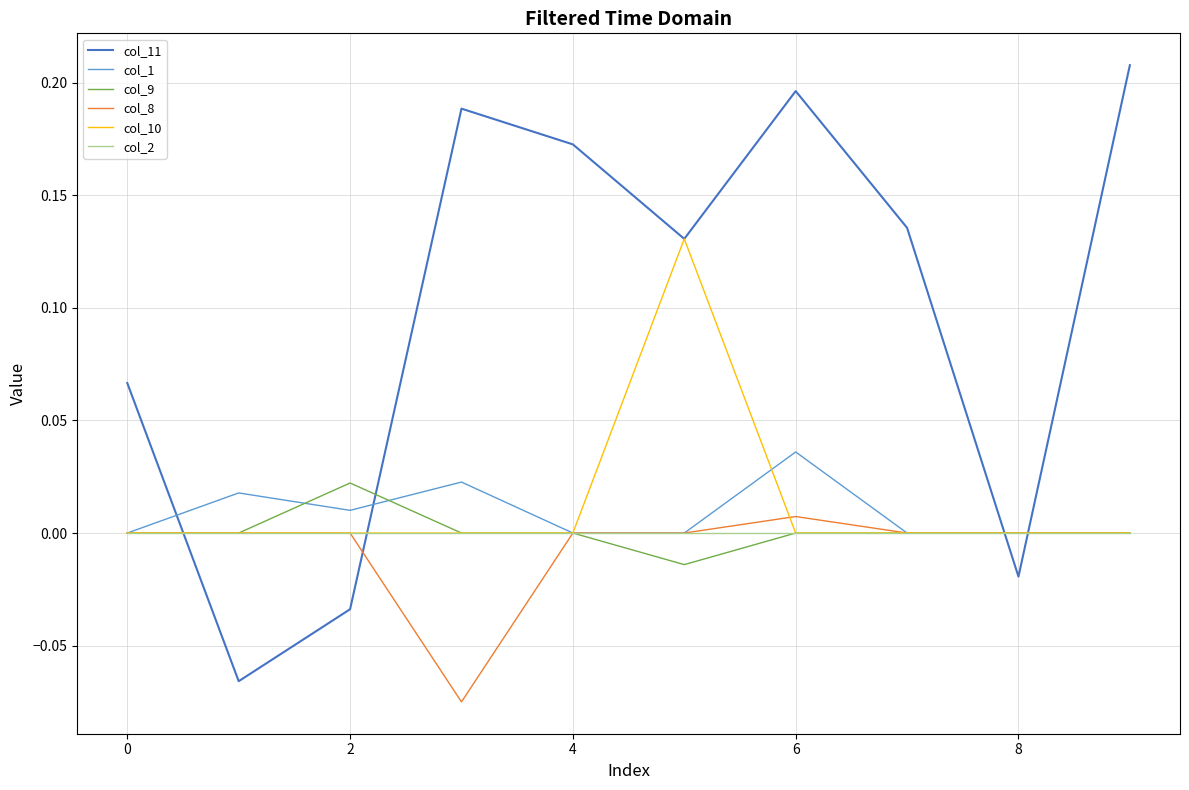

Which series has the largest range (max minus min)?

col_11